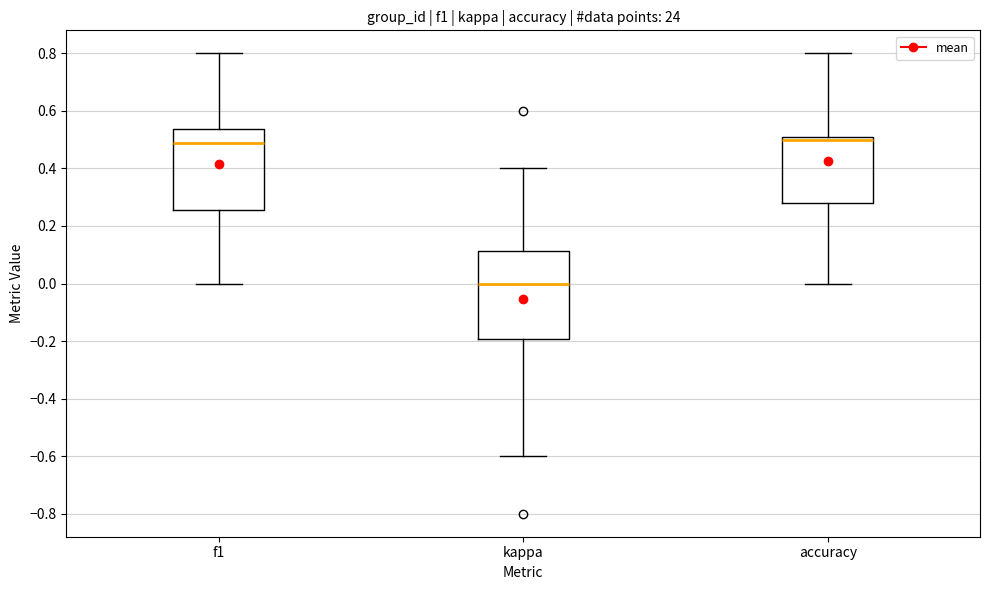

Reading left to right, read every box against the y-axis: the position of its median line, the range the box covers, and the ends of its whiskers. The values are not printed on the chart, so give them approximately, as read against the axis.

f1: median 0.48, box 0.26 to 0.54, whiskers 0.00 to 0.80
kappa: median 0.00, box -0.20 to 0.12, whiskers -0.60 to 0.40
accuracy: median 0.50 (just below the box's upper edge), box 0.28 to 0.50, whiskers 0.00 to 0.80